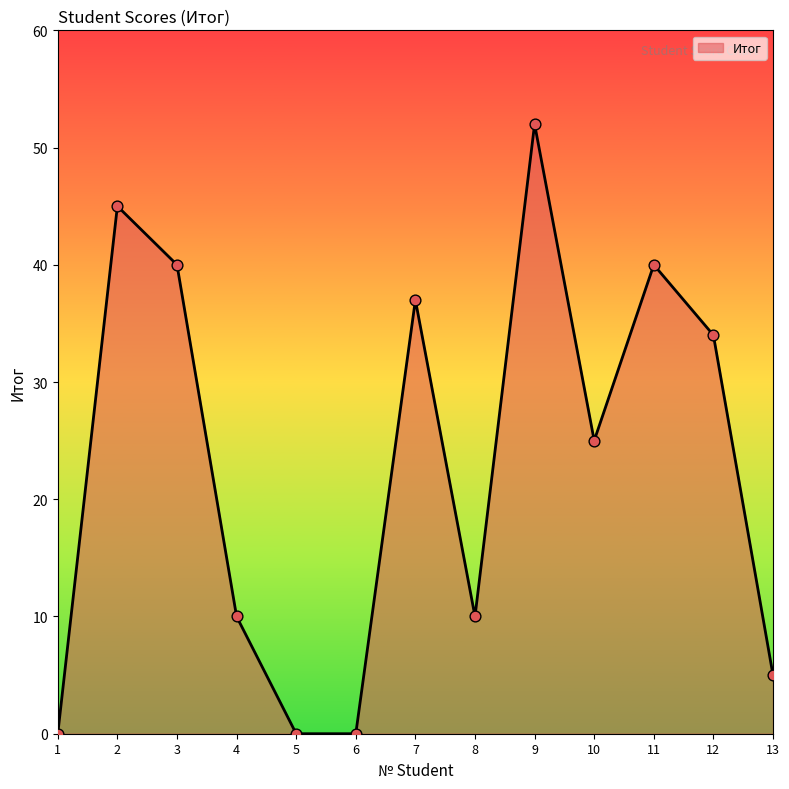

What is the change in value from 1 to 13?

+5